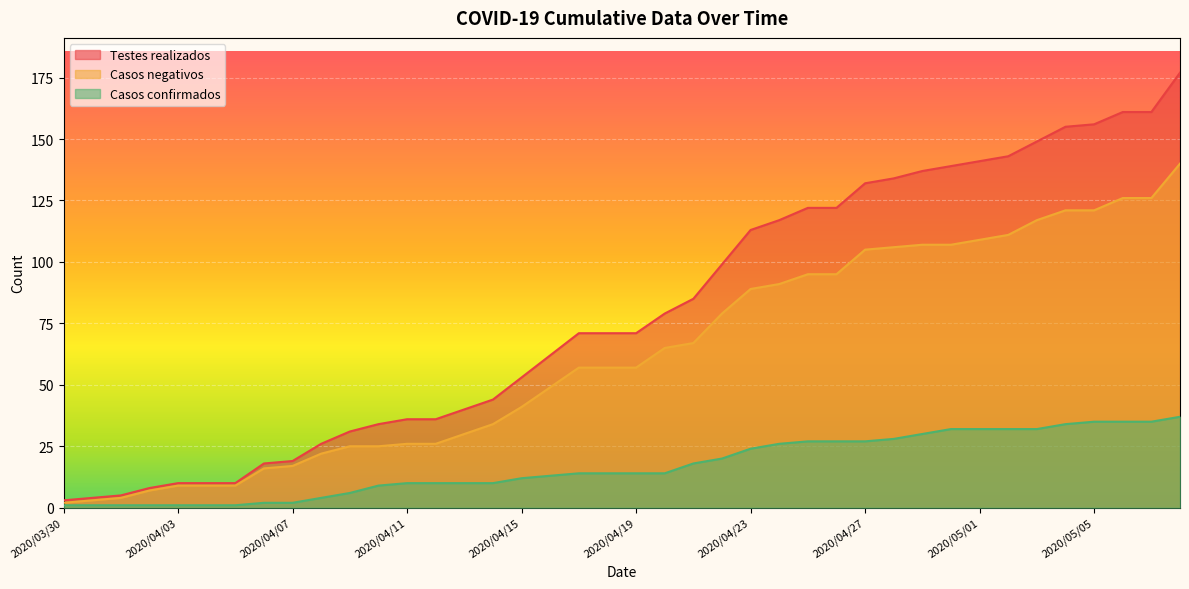

What is the label of the 28th point from the left?

2020/04/26